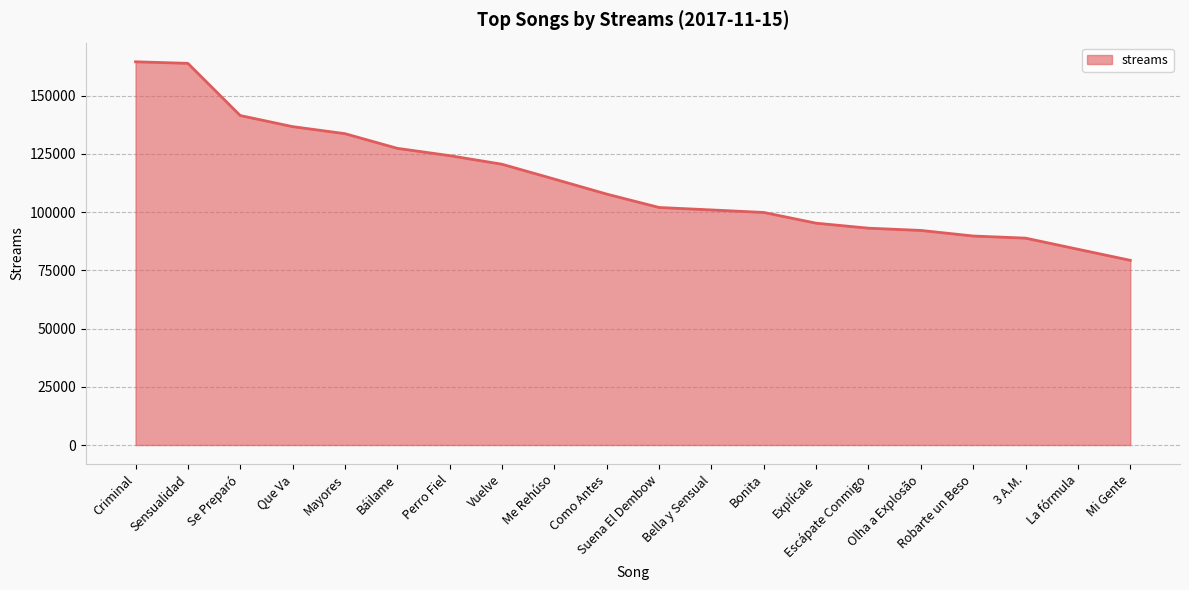

Rank the categories by value from lowest to highest.

Mi Gente, La fórmula, 3 A.M., Robarte un Beso, Olha a Explosão, Escápate Conmigo, Explícale, Bonita, Bella y Sensual, Suena El Dembow, Como Antes, Me Rehúso, Vuelve, Perro Fiel, Báilame, Mayores, Que Va, Se Preparó, Sensualidad, Criminal